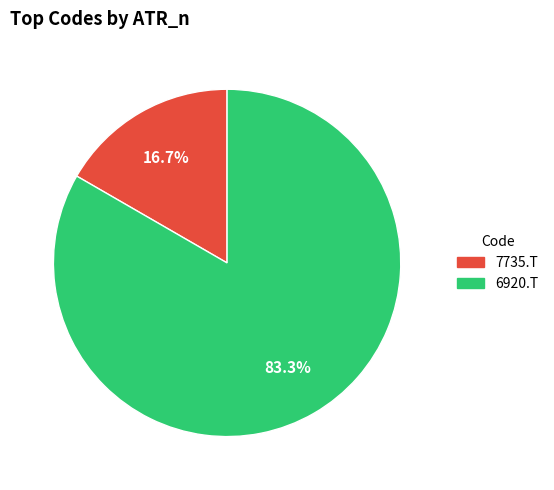

To the nearest percent, what is the combined percentage of 6920.T and 7735.T?

100%